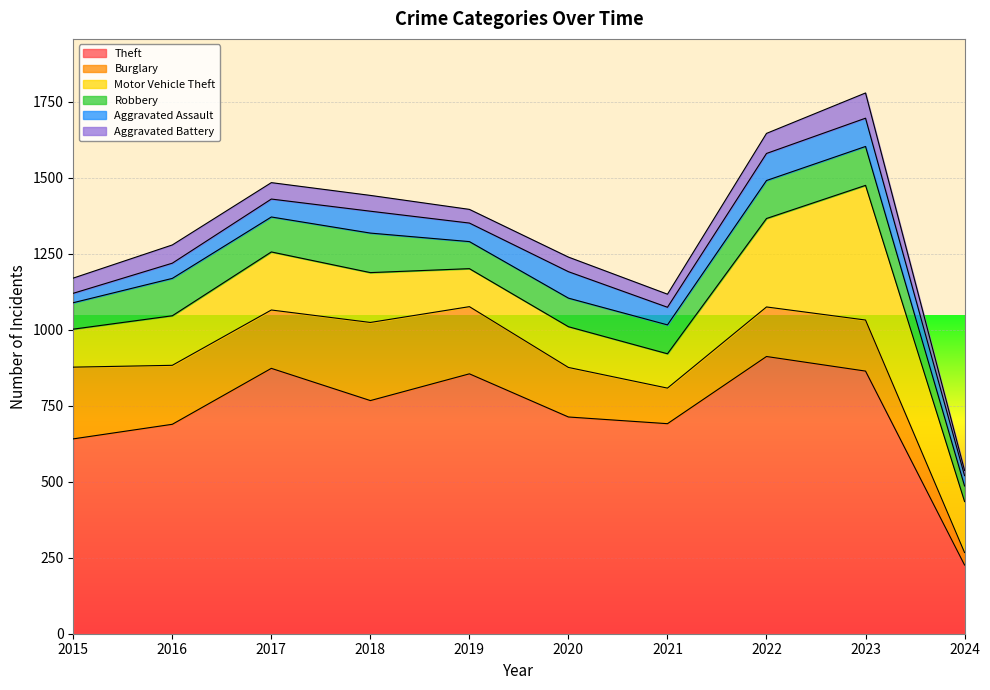

What is the difference between the maximum and minimum values in the Robbery series?

79